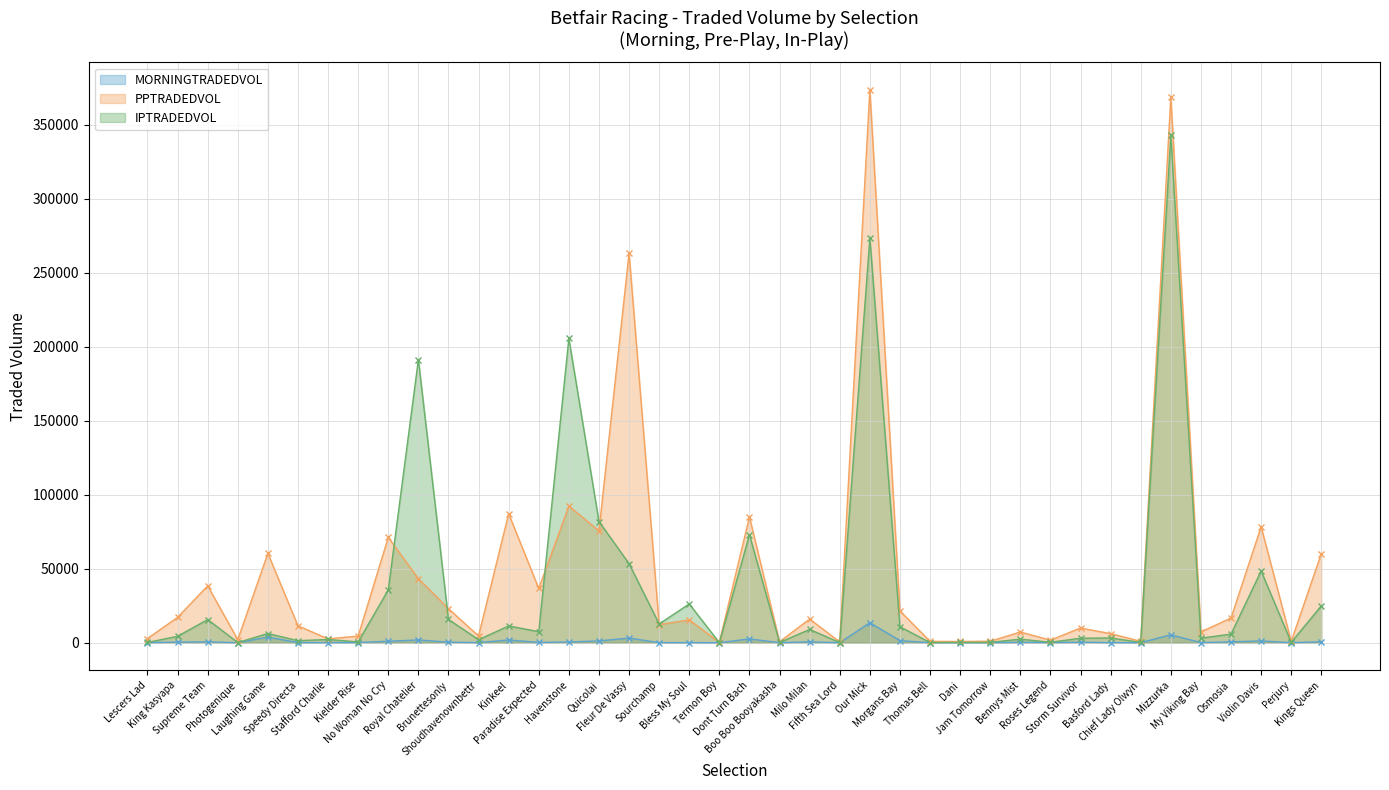

What is the difference between the highest and lowest values at Havenstone?

205155.2